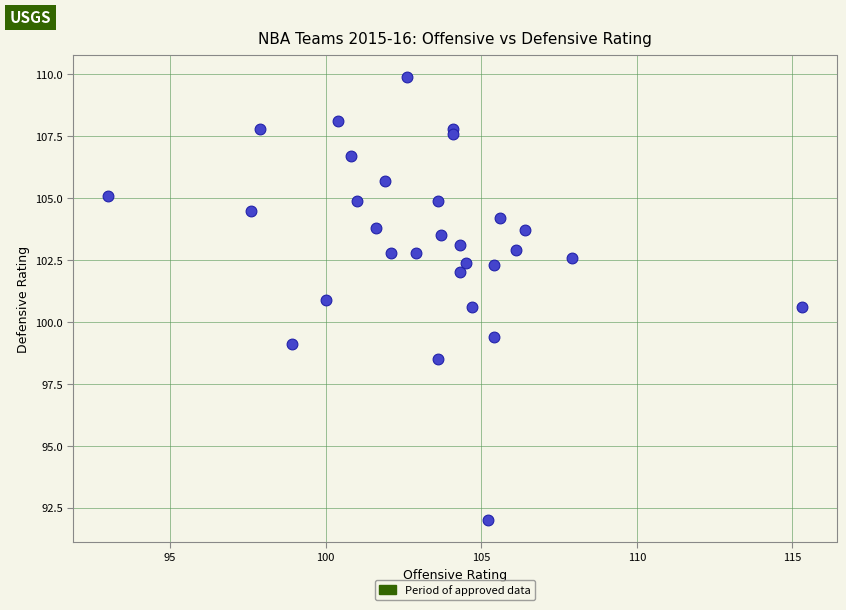

What is the range of X values (max minus min)?

22.3